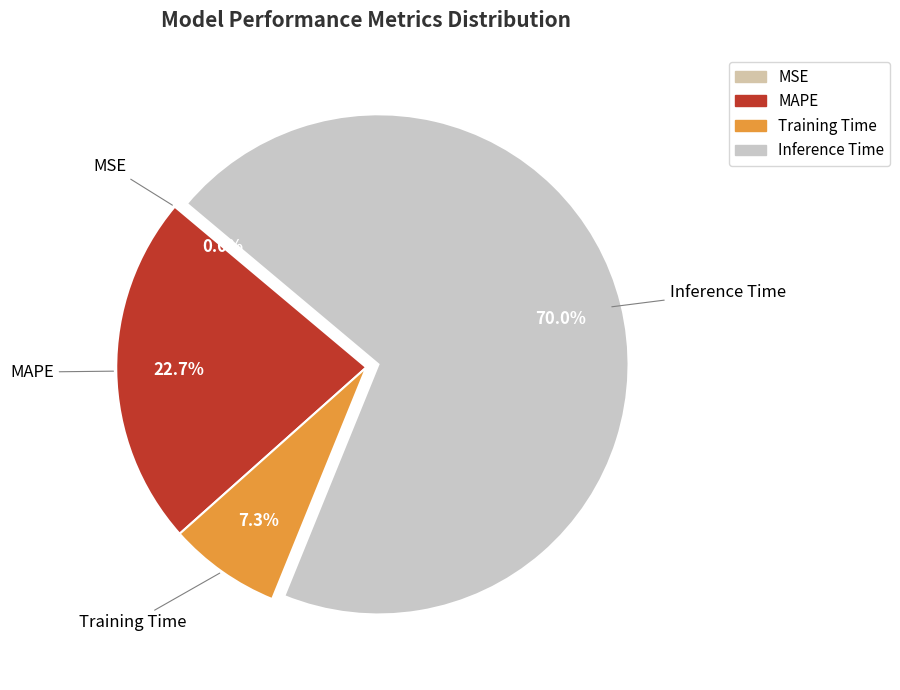

Which slice is the largest?

Inference Time